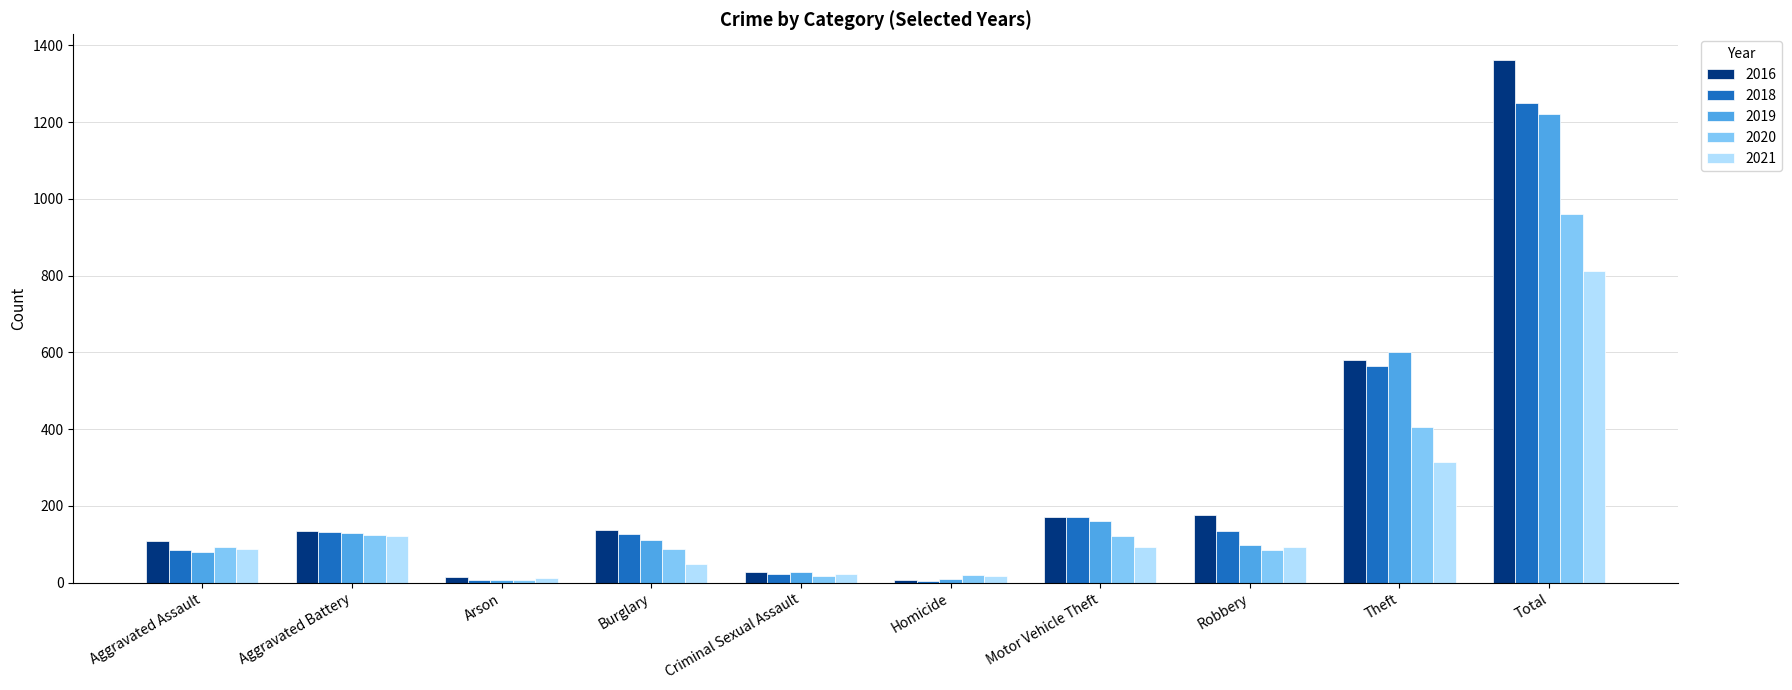

The 2016 series shows 574 at Total. True or false?

False